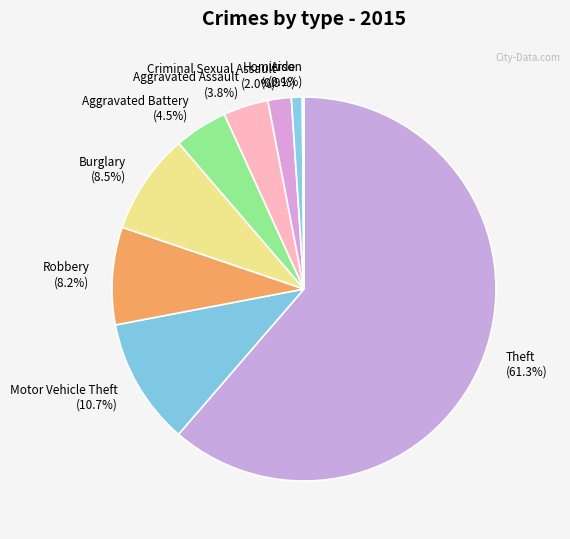

To the nearest percent, what percentage of the pie is Theft?

61%